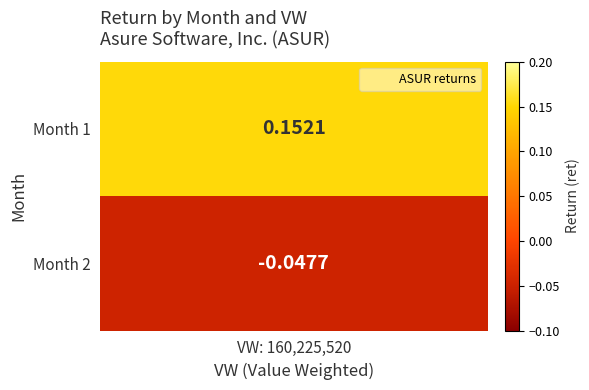

How many distinct data groups are displayed?

1